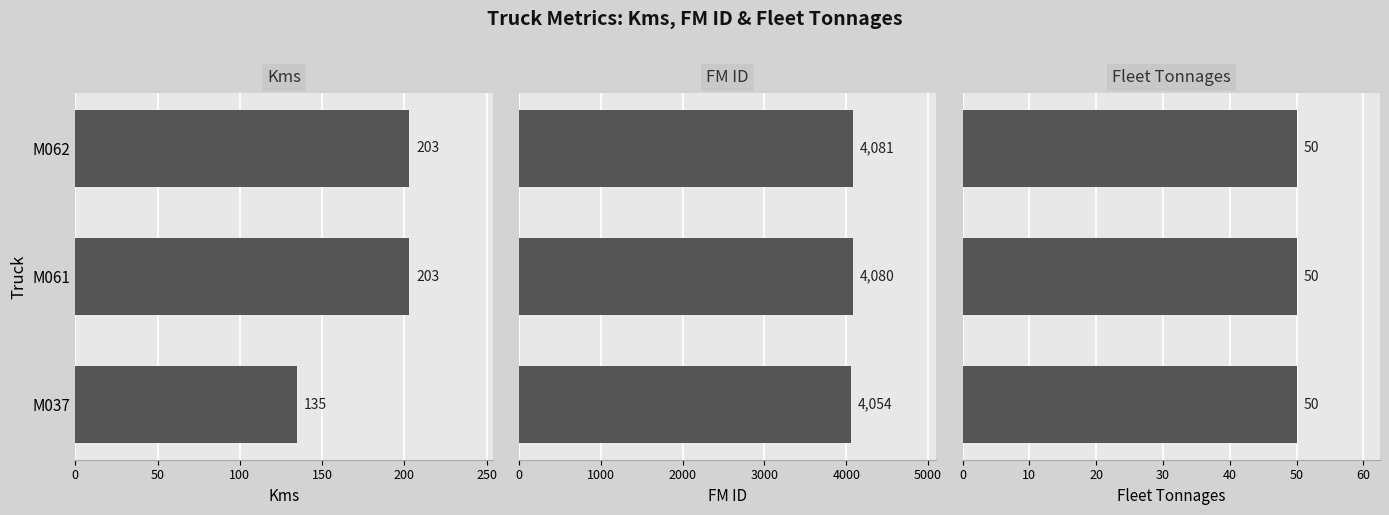

How many values in the FM ID series are below 4080?

1